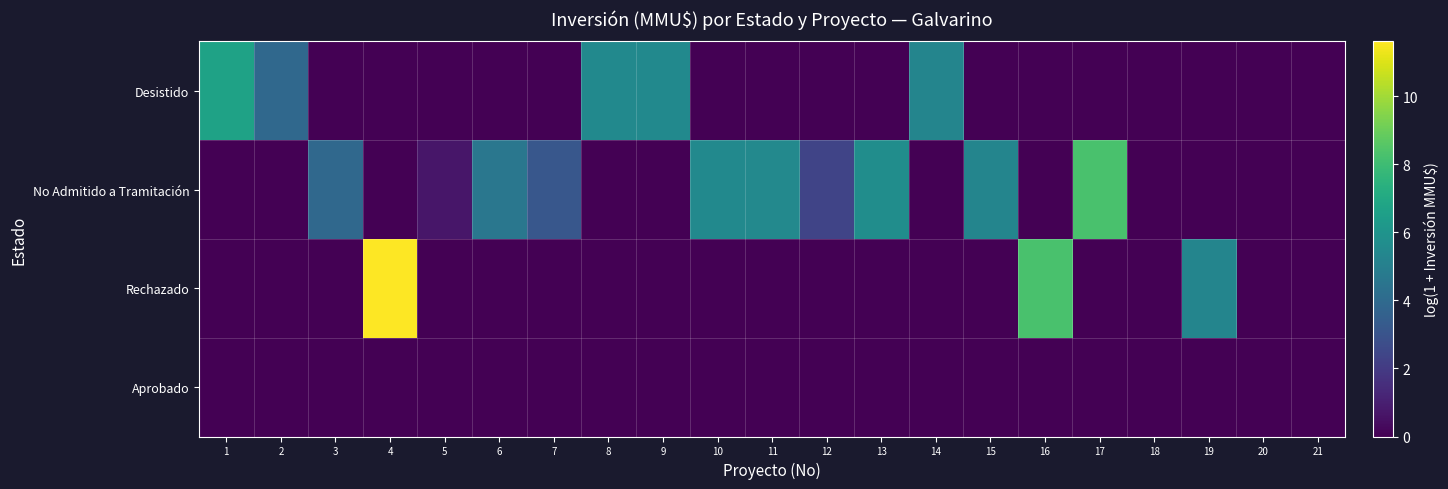

What is the spread (max minus min) of values at 19?

5.3